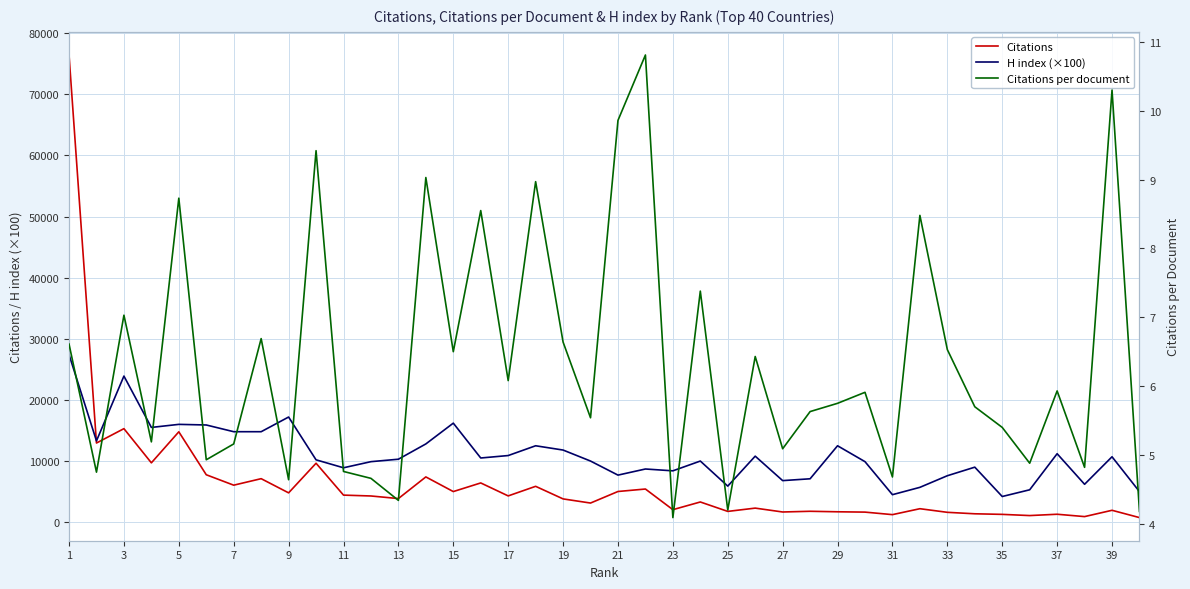

Is this an area chart (filled region under the line)?

No